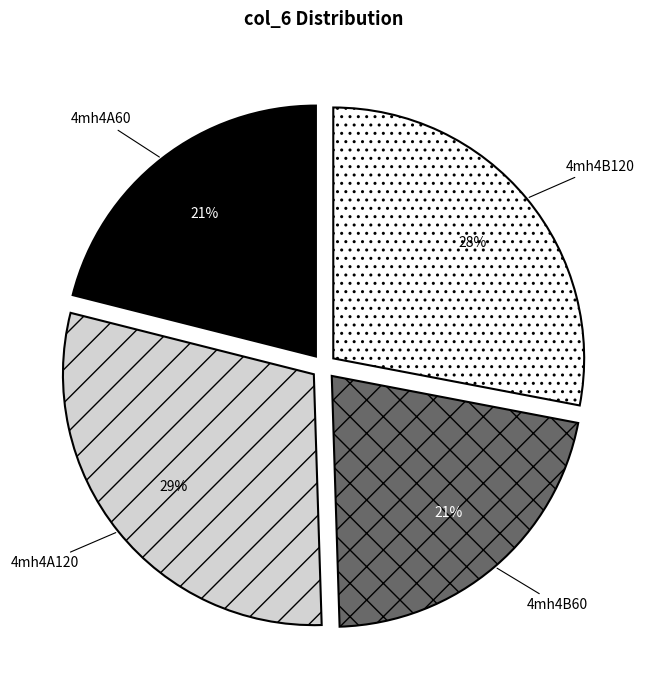

To the nearest percent, what portion does 4mh4B60 represent?

21%